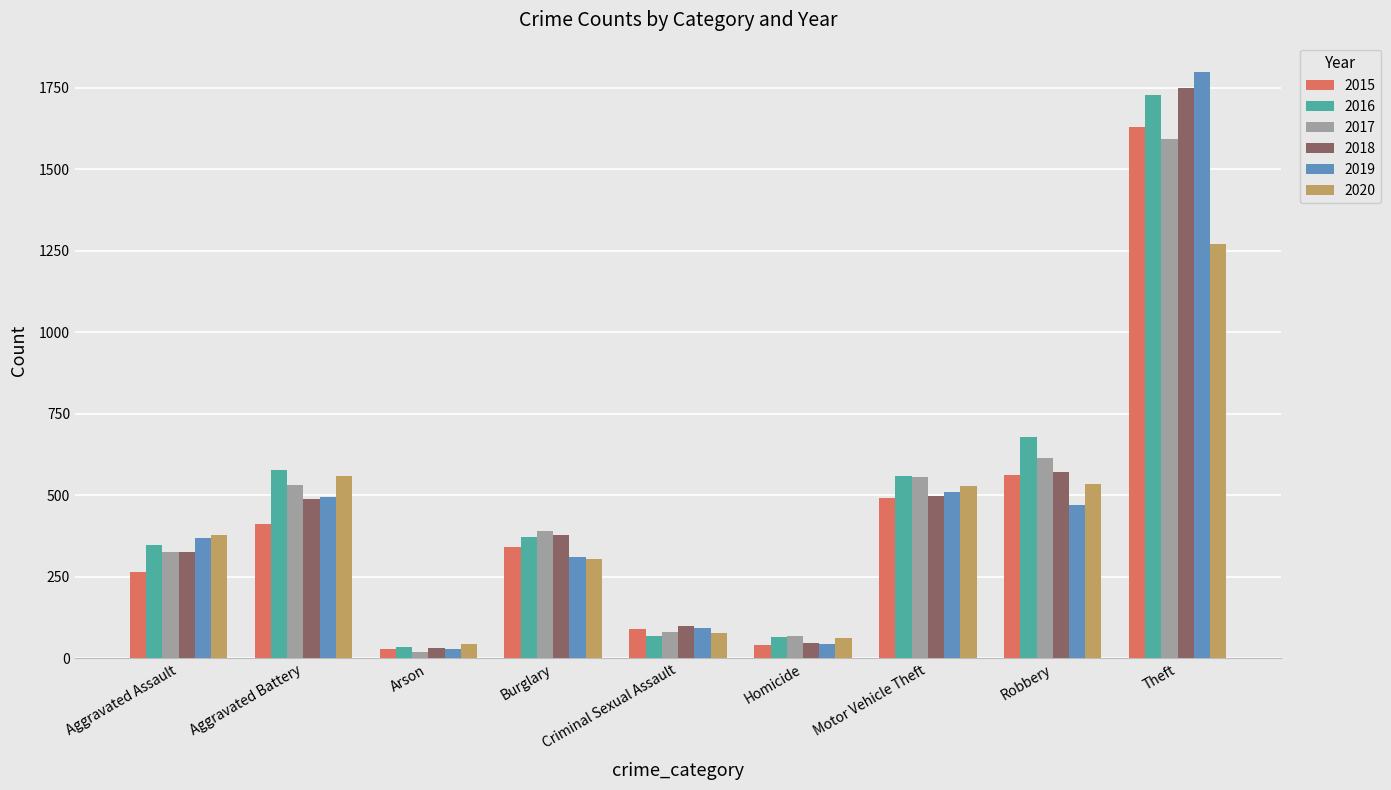

What is the lowest value of the 2018 series?

32